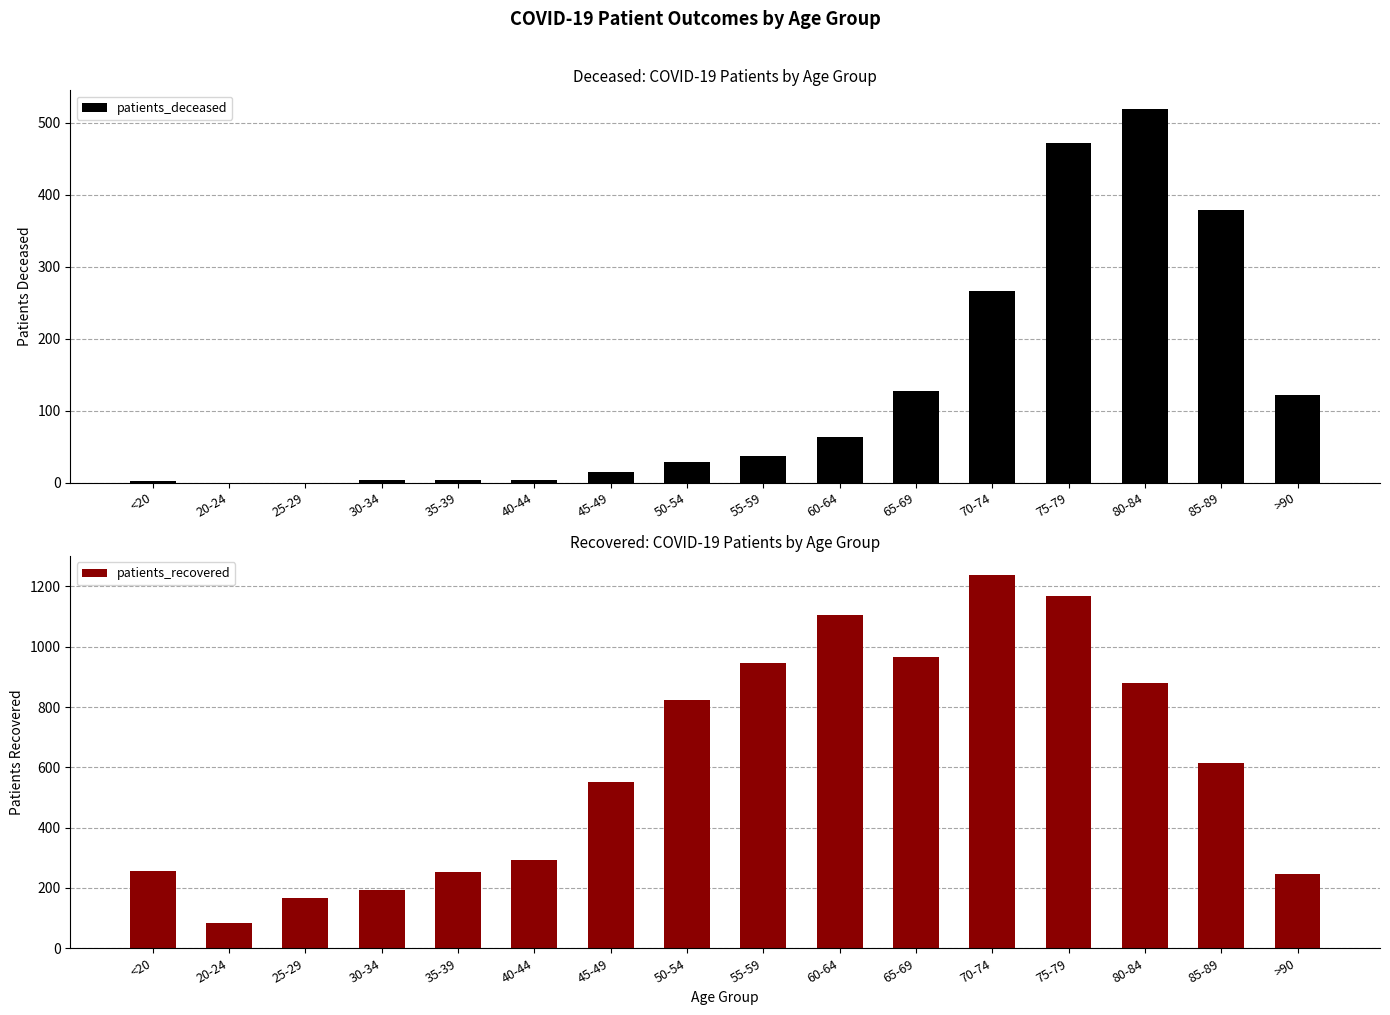

What is the label of the 11th bar from the right?

40-44